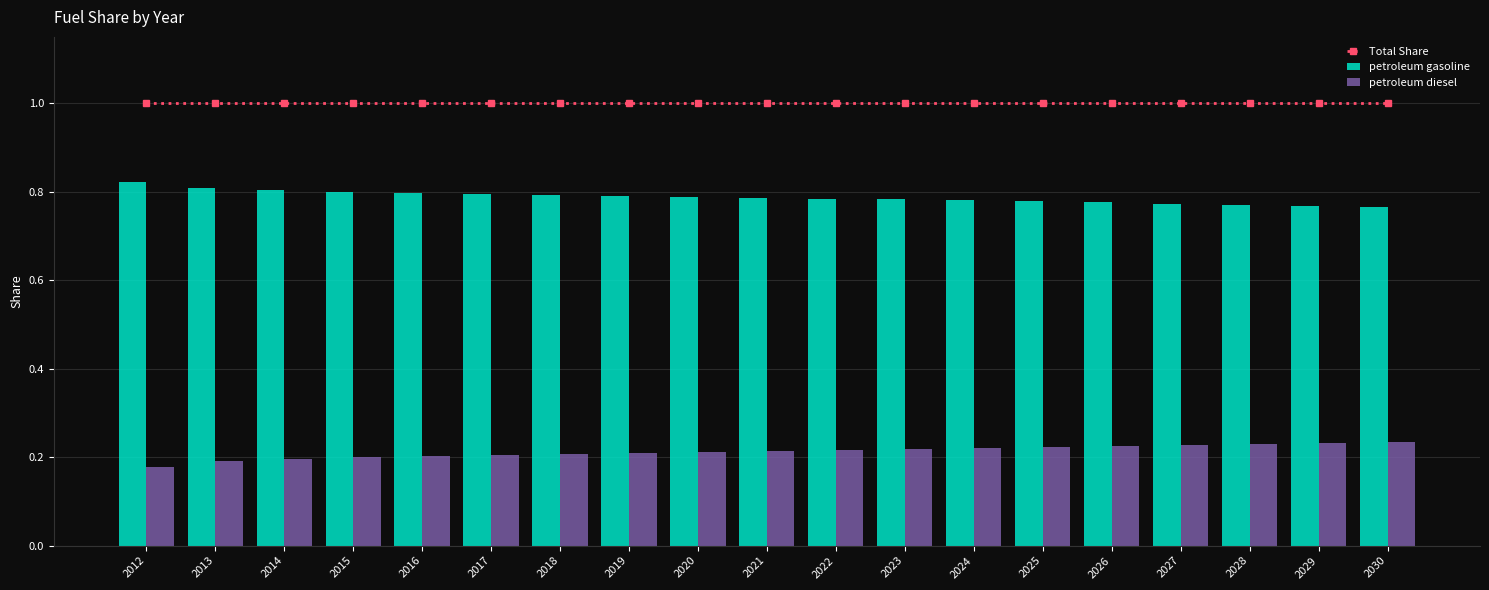

Reading right to left, transcribe all the data shown in this chart.

Total Share: 1.0	1.0	1.0	1.0	1.0	1.0	1.0	1.0	1.0	1.0	1.0	1.0	1.0	1.0	1.0	1.0	1.0	1.0	1.0
petroleum gasoline: 0.8	0.8	0.8	0.8	0.8	0.8	0.8	0.8	0.8	0.8	0.8	0.8	0.8	0.8	0.8	0.8	0.8	0.8	0.8
petroleum diesel: 0.2	0.2	0.2	0.2	0.2	0.2	0.2	0.2	0.2	0.2	0.2	0.2	0.2	0.2	0.2	0.2	0.2	0.2	0.2